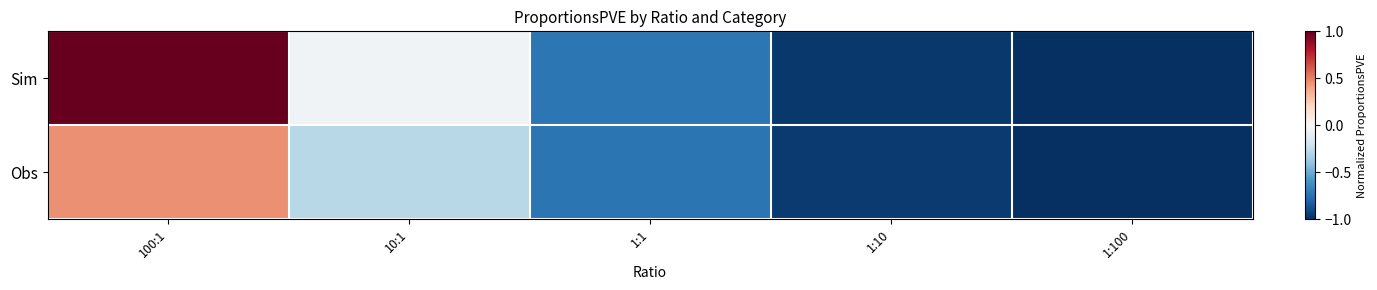

Reading right to left, list all the values displayed in this chart.

Sim: 1:100=-1.0	1:10=-1.0	1:1=-0.7	10:1=-0.0	100:1=1.0
Obs: 1:100=-1.0	1:10=-1.0	1:1=-0.7	10:1=-0.3	100:1=0.5